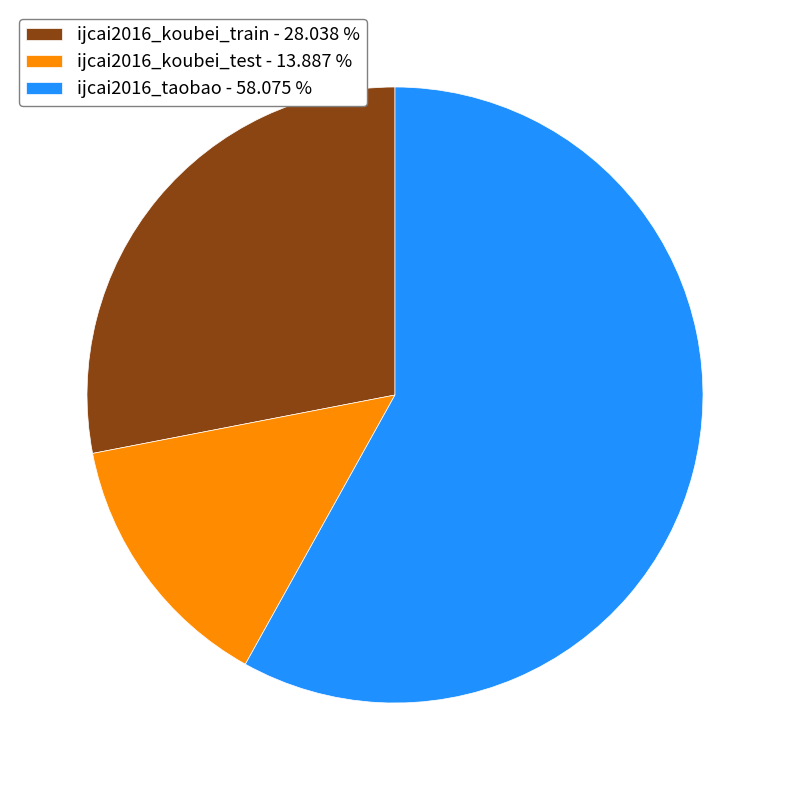

How many slices are in this pie chart?

3